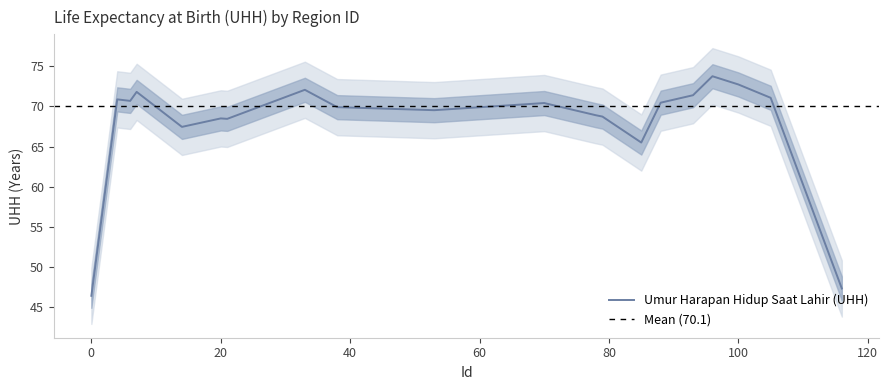

Is it true that Umur Harapan Hidup Saat Lahir (UHH) equals 32.3 at 100?

False